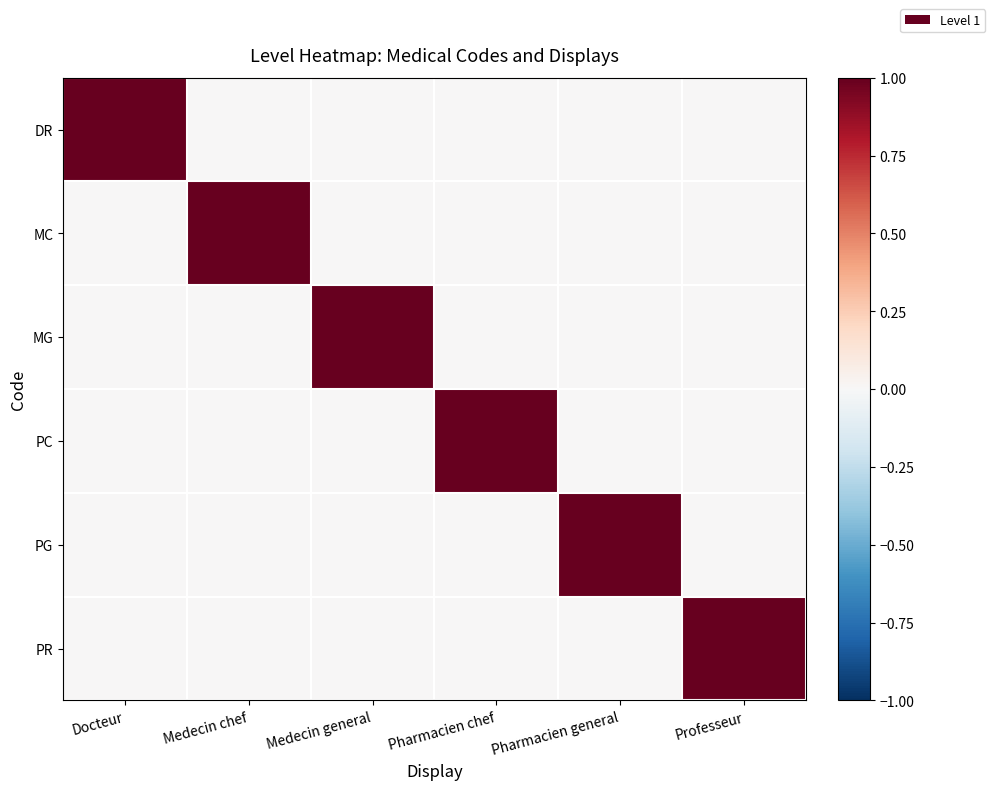

Which series has the largest total across all categories?

DR